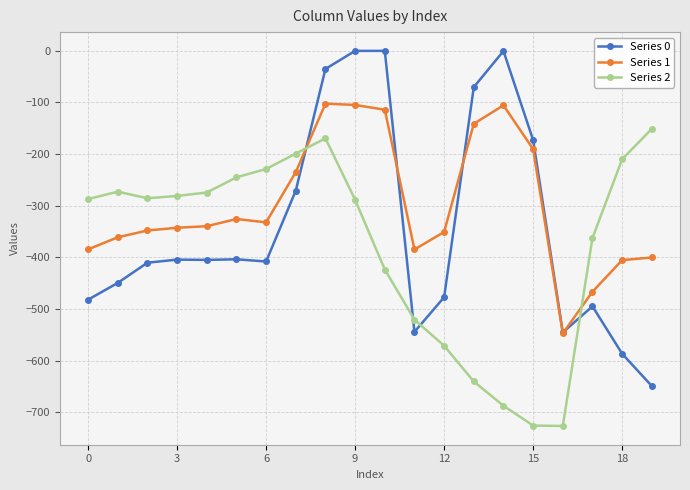

What is the value of the Series 2 point at the 9th from the left?

-169.5